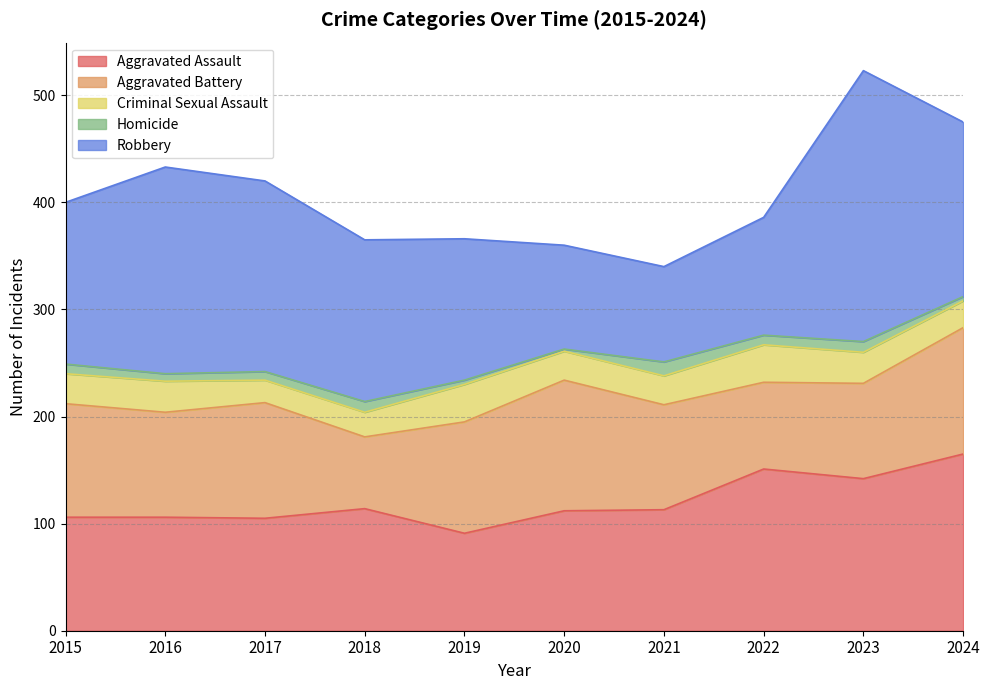

What are all the series names shown in the legend?

Aggravated Assault, Aggravated Battery, Criminal Sexual Assault, Homicide, Robbery